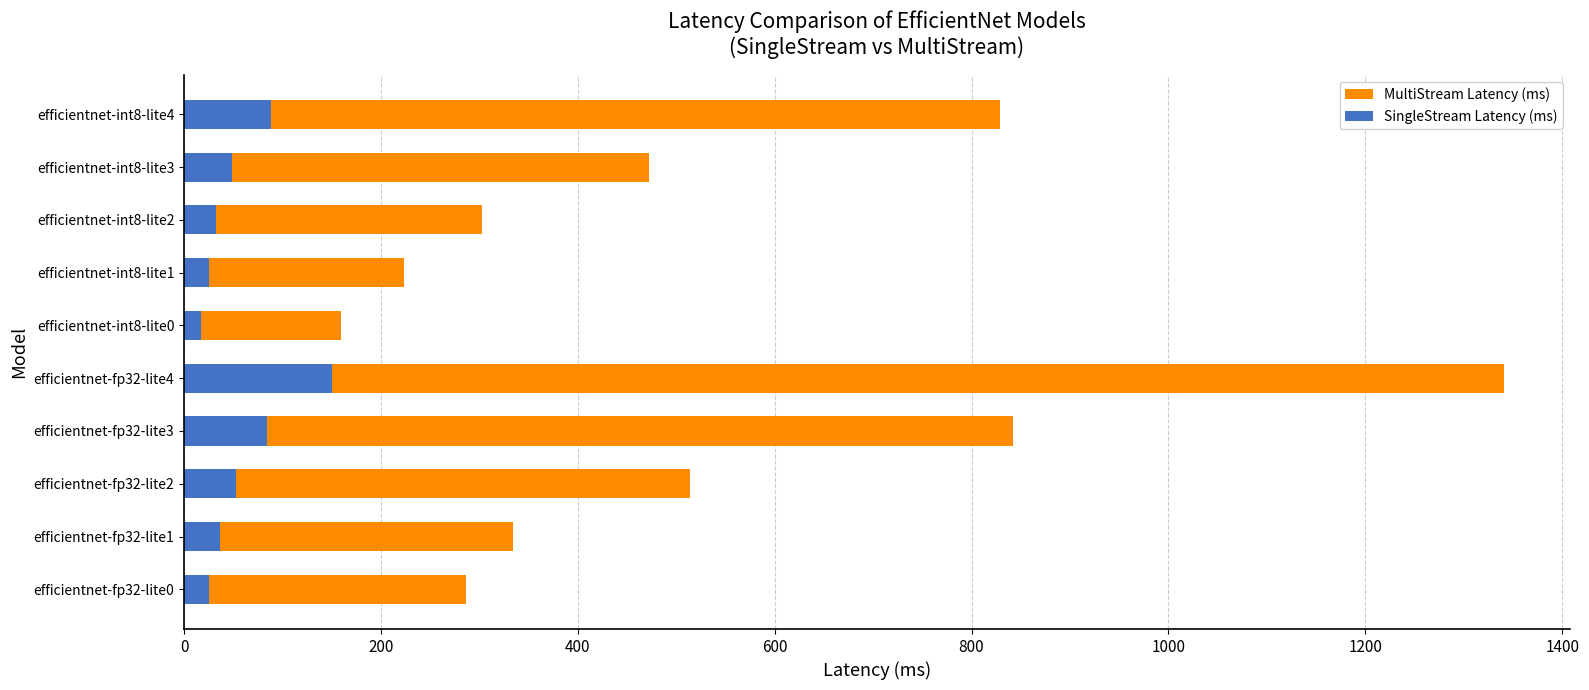

Does the chart contain stacked bars?

No